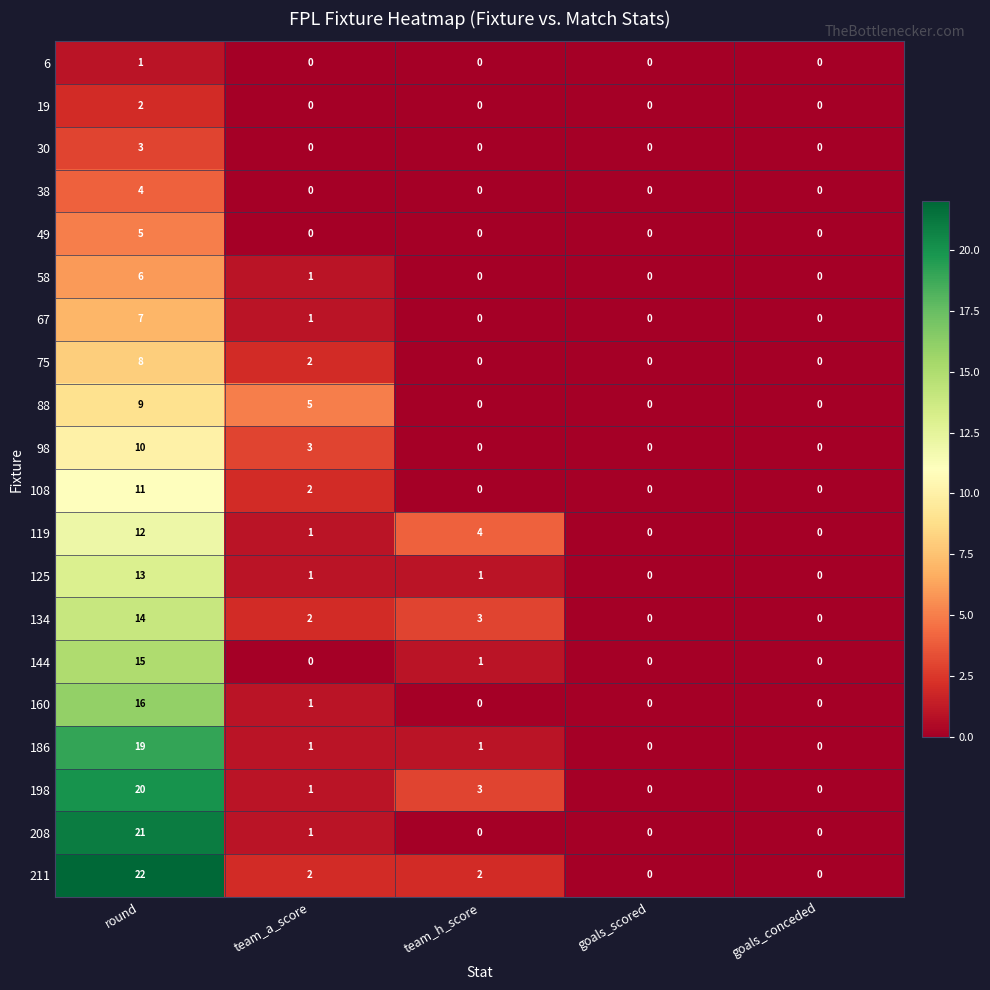

Rank the series at round from lowest to highest value.

6, 19, 30, 38, 49, 58, 67, 75, 88, 98, 108, 119, 125, 134, 144, 160, 186, 198, 208, 211